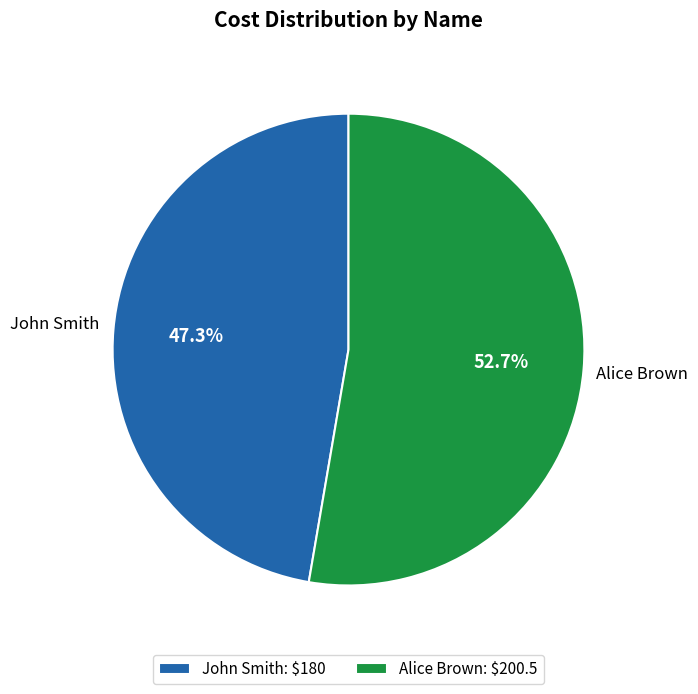

Is the sum of John Smith and Alice Brown greater than half?

Yes